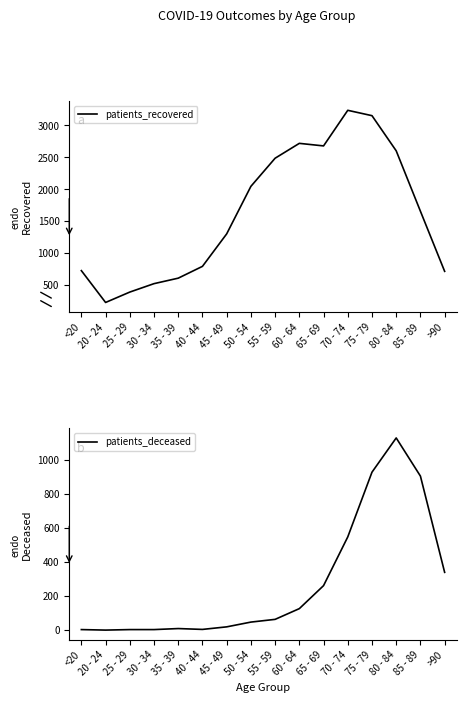

What is the difference between the maximum and second lowest values in the patients_recovered series?

2849